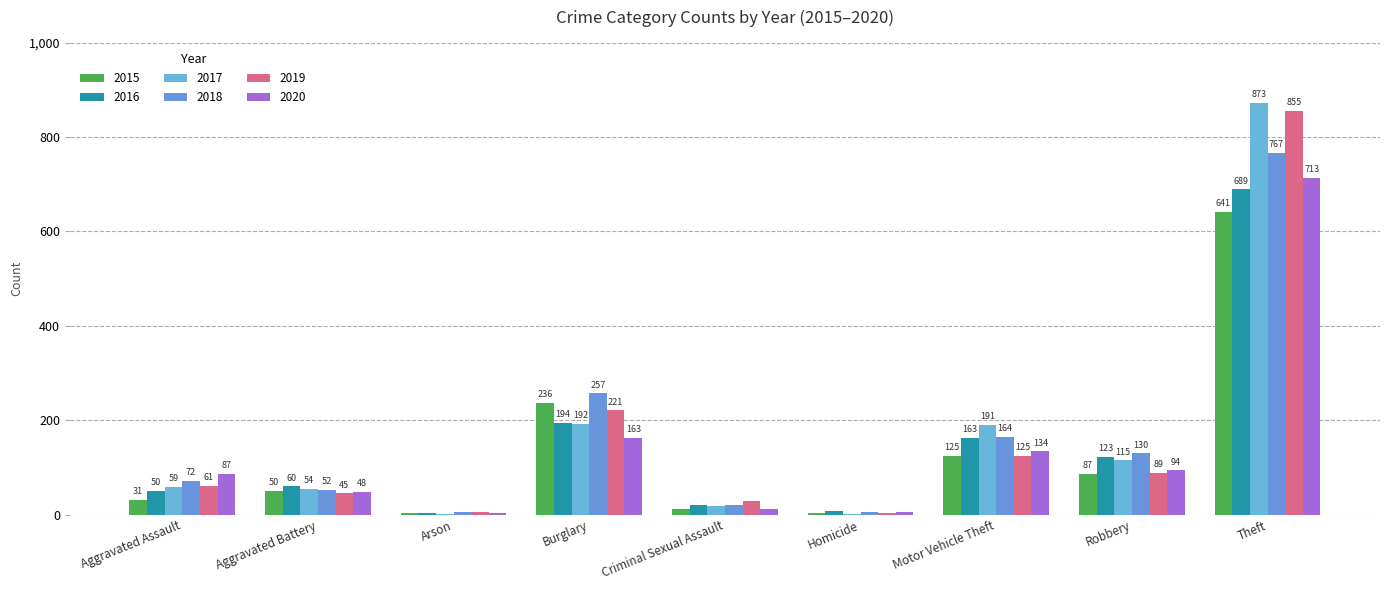

What is the difference between the maximum and minimum values in the 2016 series?

686